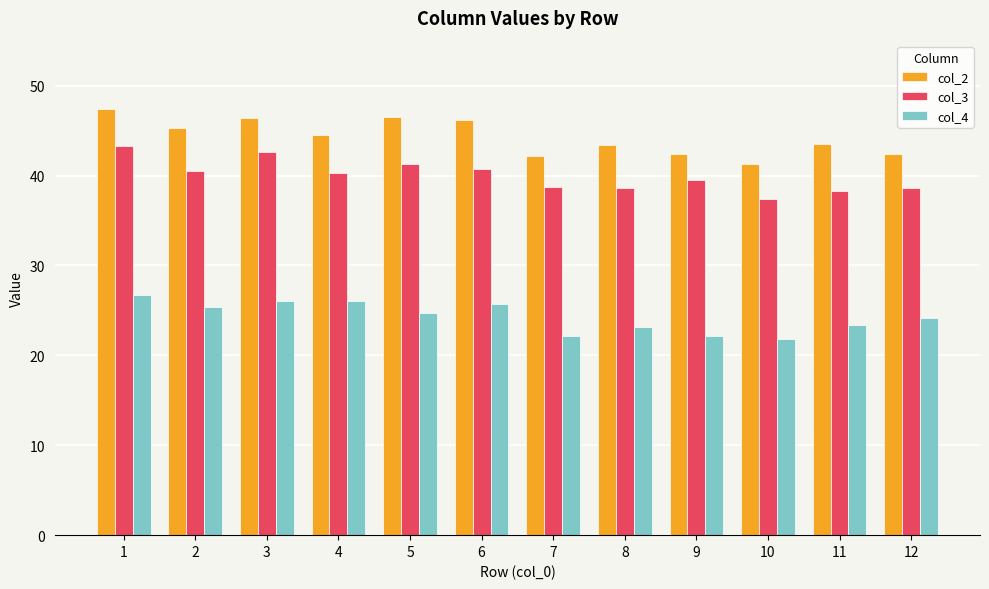

How many values in the col_3 series are below 40?

6